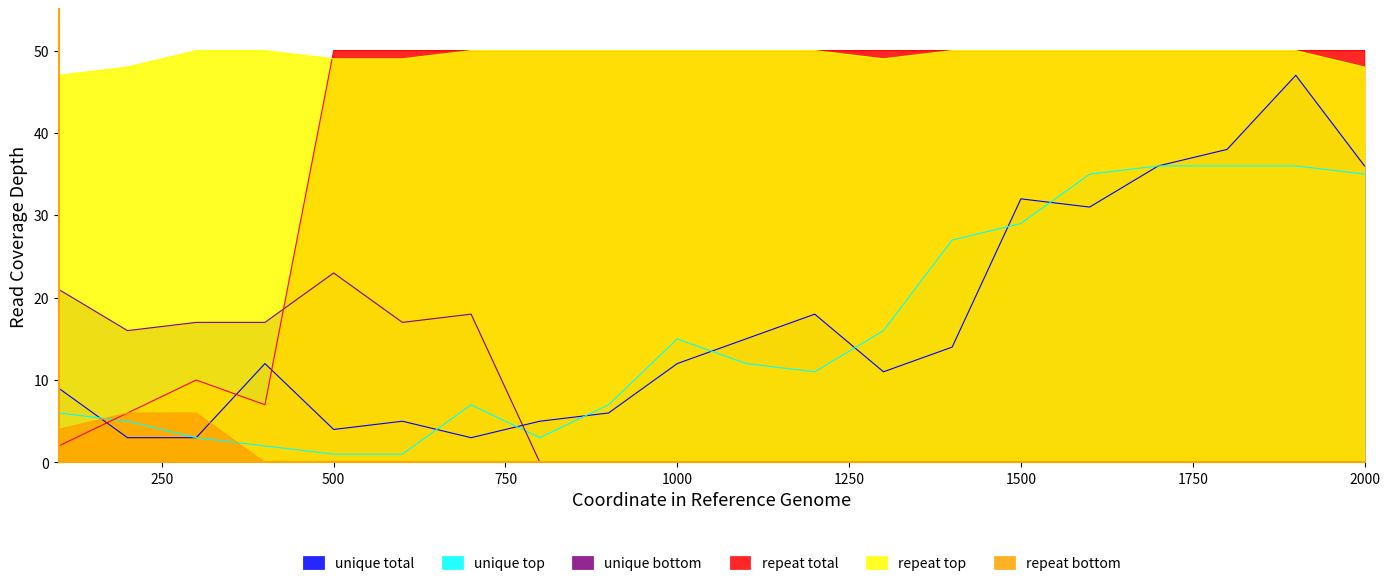

At which category is the sum across all series the highest?

1900